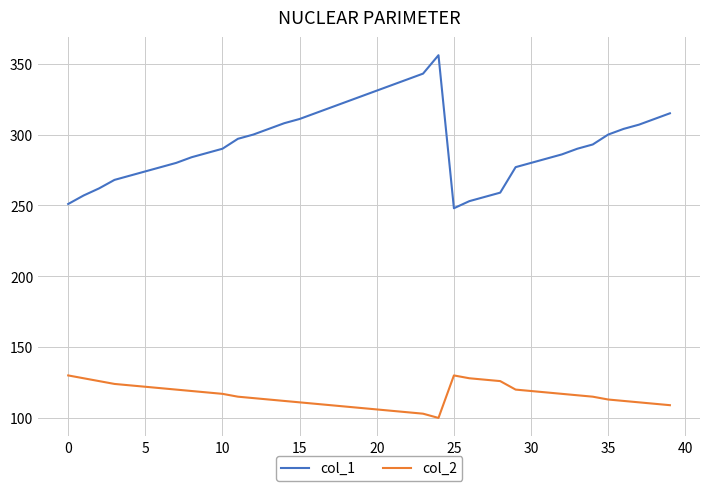

What is the maximum value shown in the chart?

356